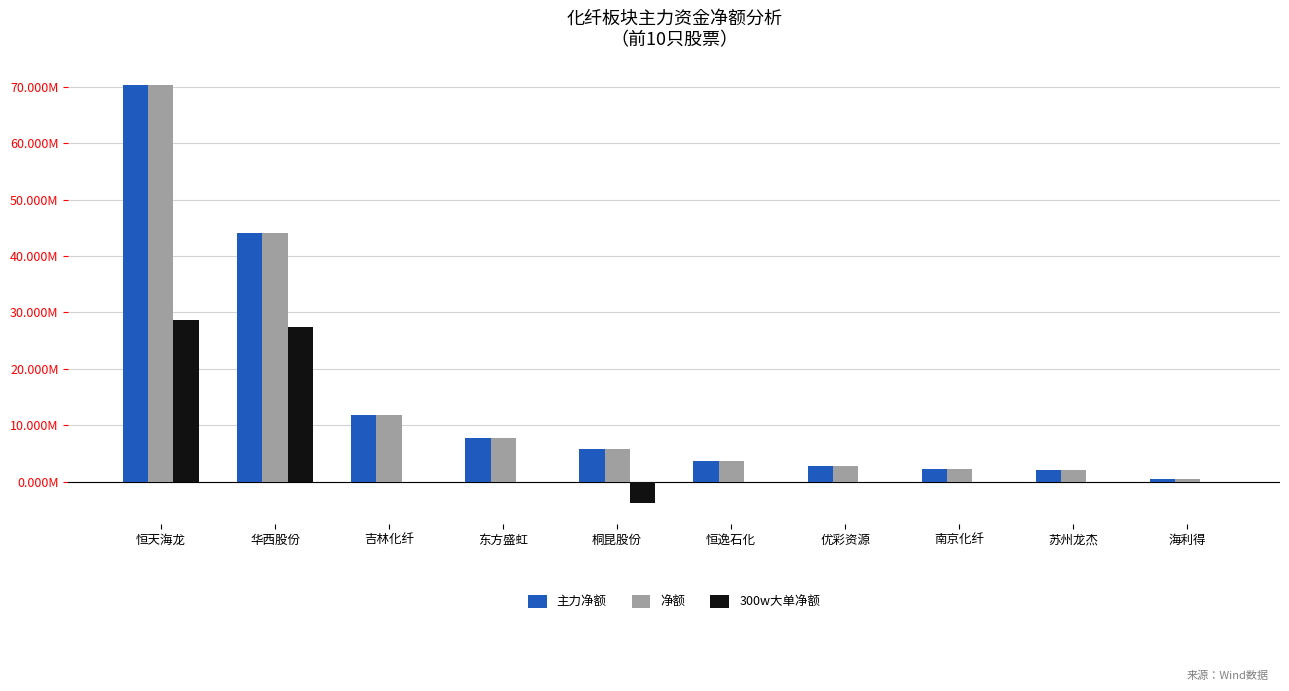

What are all the series names shown in the legend?

主力净额, 净额, 300w大单净额